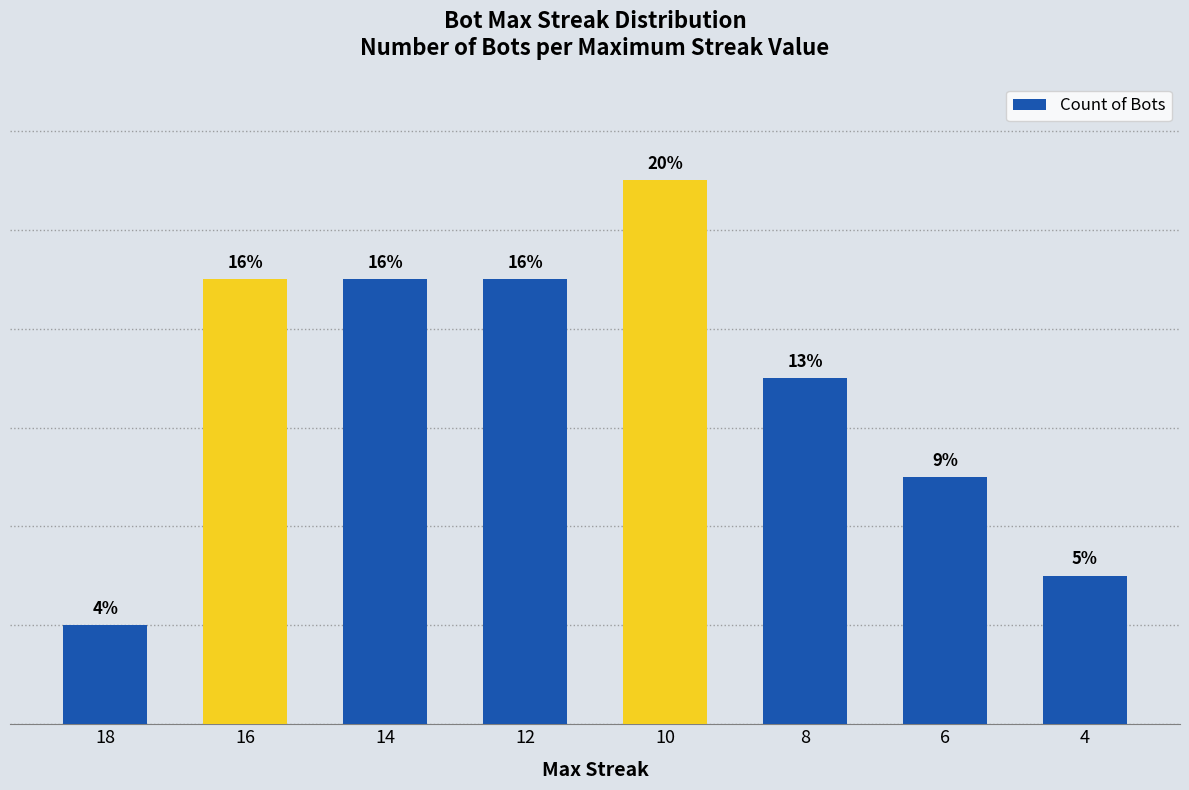

Does the chart contain any negative values?

No